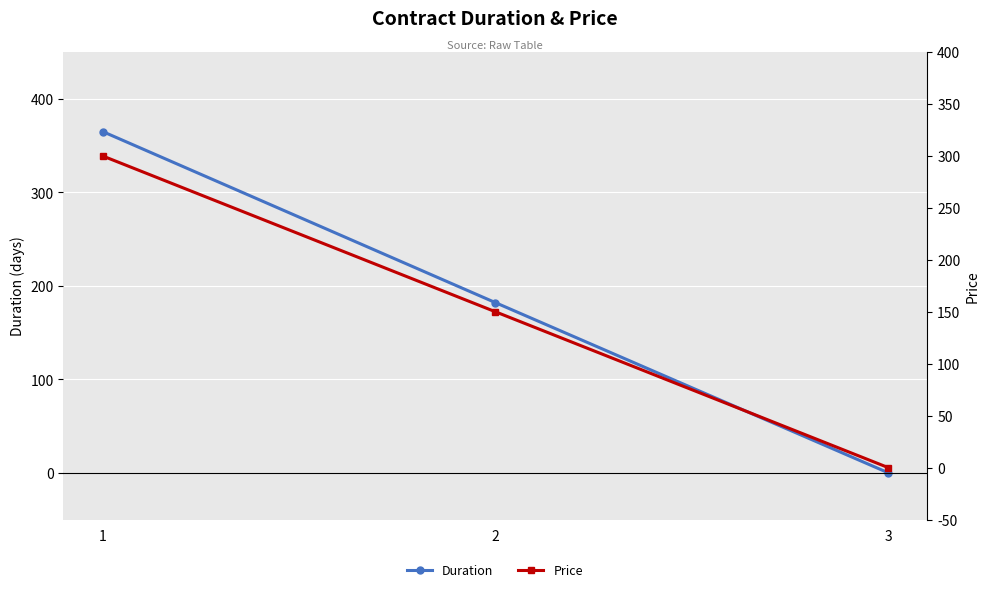

Which category has the highest value in the Price series?

1